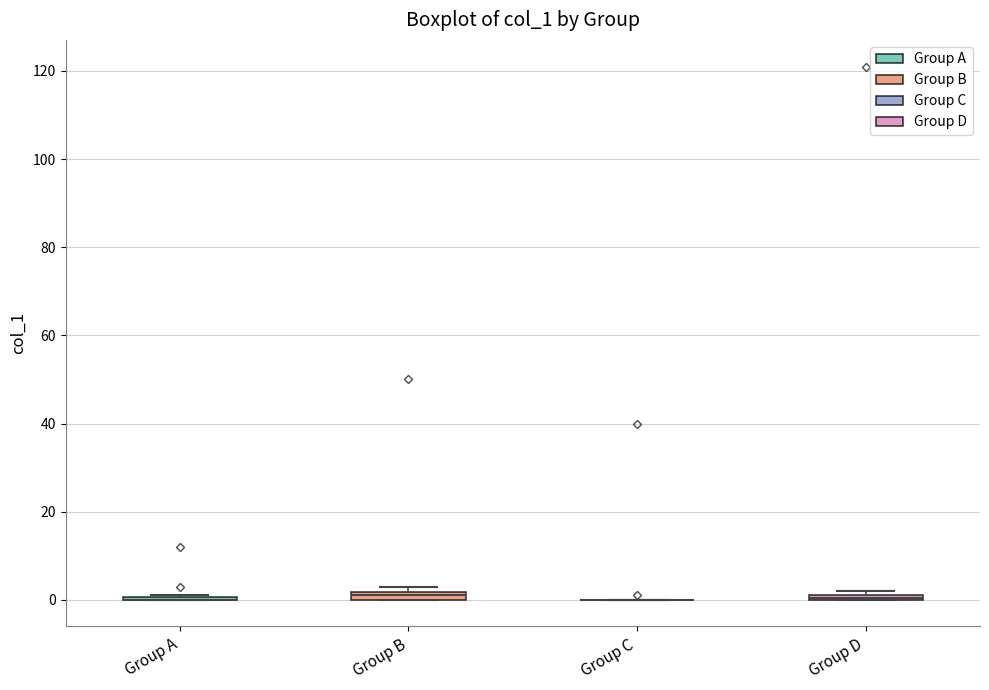

Where is the lower edge of the box for Group D on the y-axis? The values are not printed on the chart, so give them approximately, as read against the axis.

0